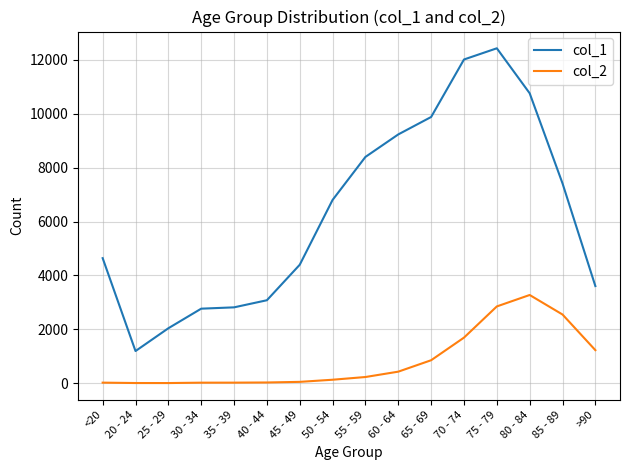

Which category has the highest value across all series?

75 - 79